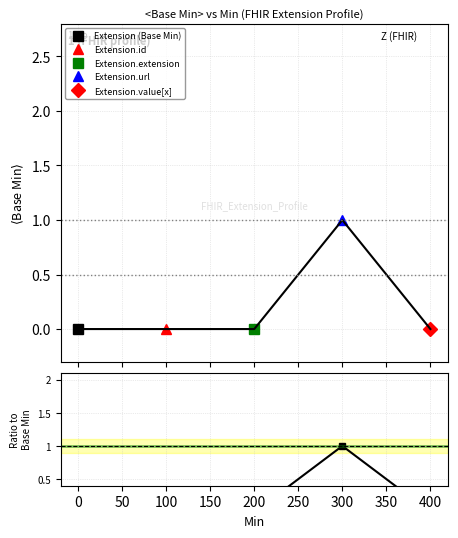

True or false: there are more than 1 points higher than both neighbors.

False